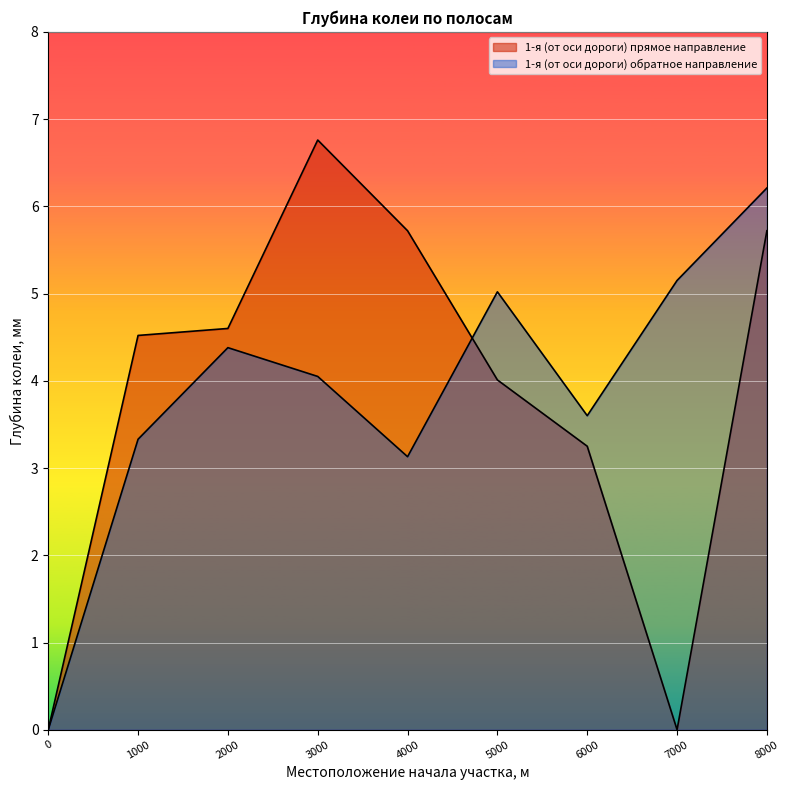

At 5000, list the series in order from largest to smallest.

1-я (от оси дороги) обратное направление, 1-я (от оси дороги) прямое направление